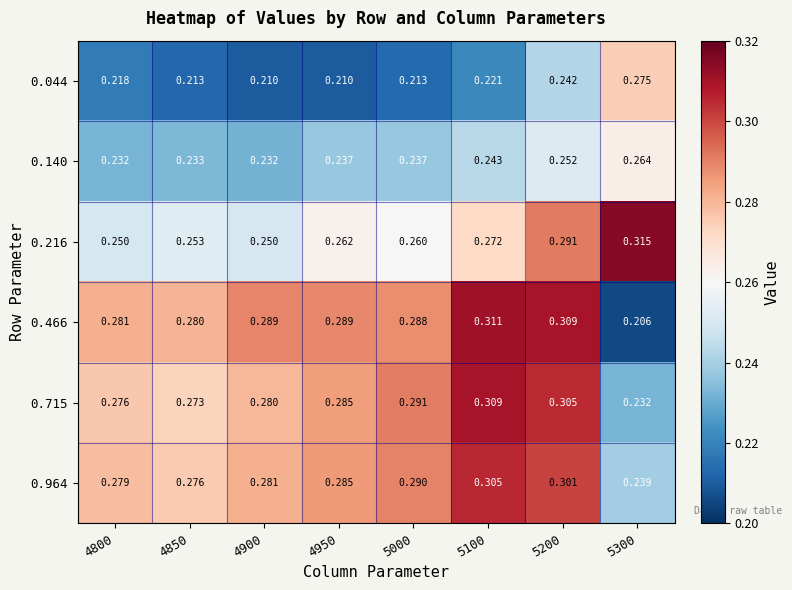

How many series are shown in this chart?

6